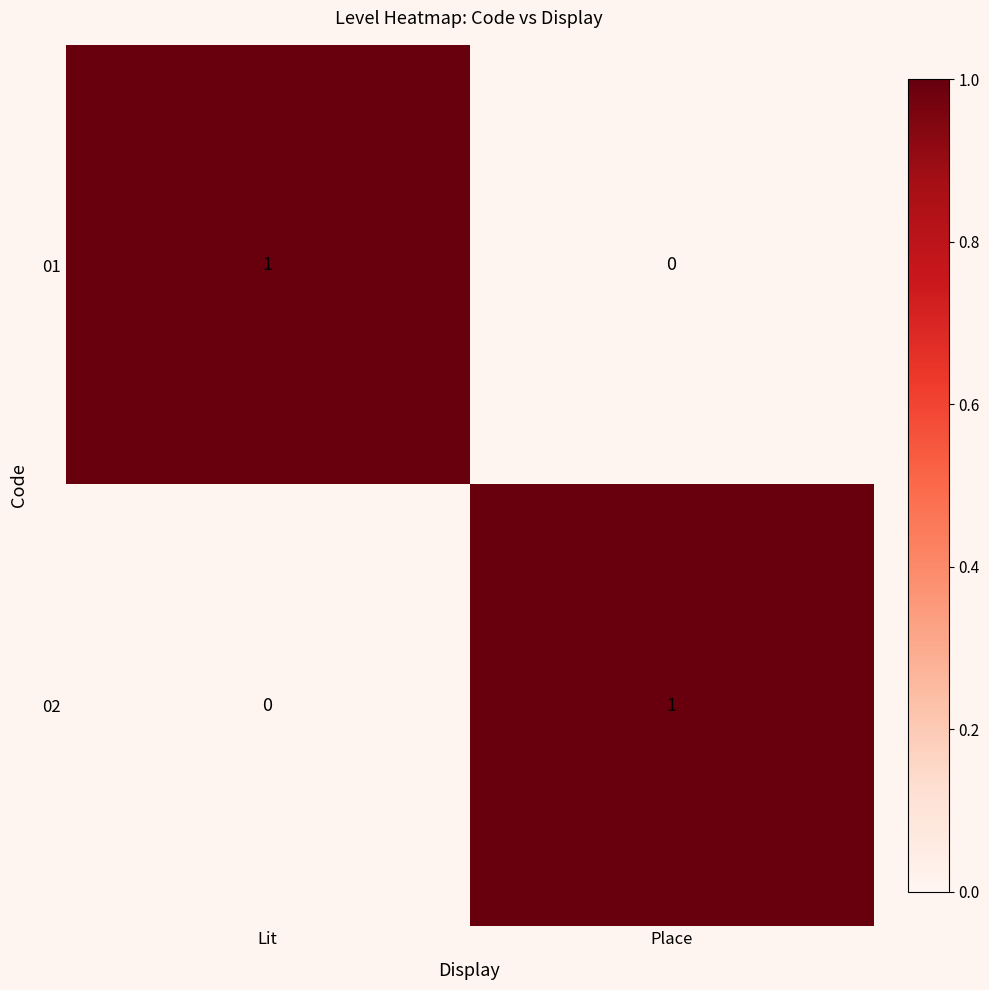

At how many categories does at least one series exceed 0?

2